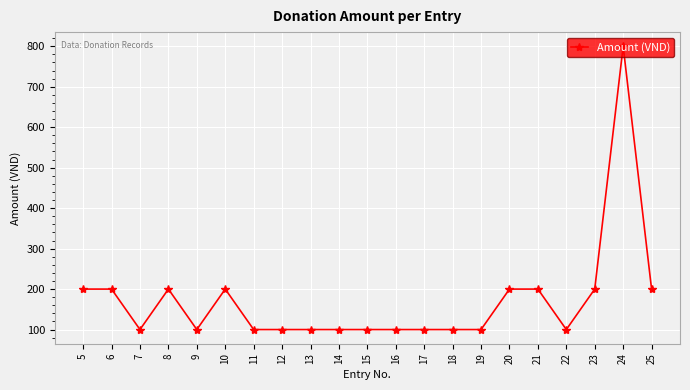

How many lines are shown in the chart?

1